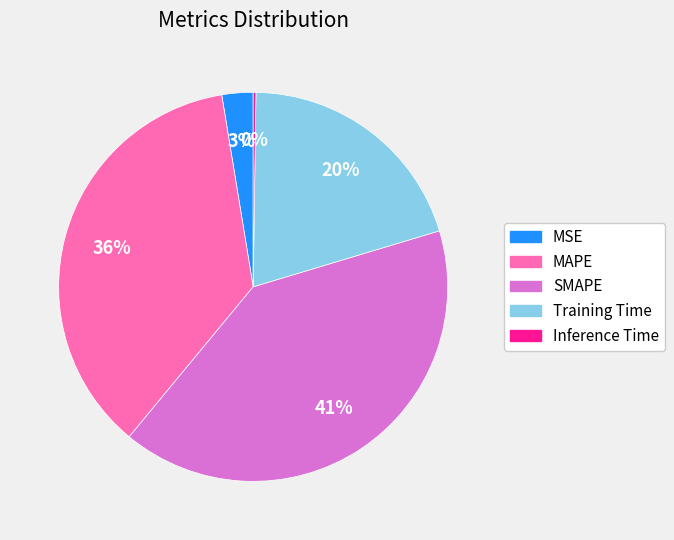

To the nearest percent, what is the average slice percentage?

20%